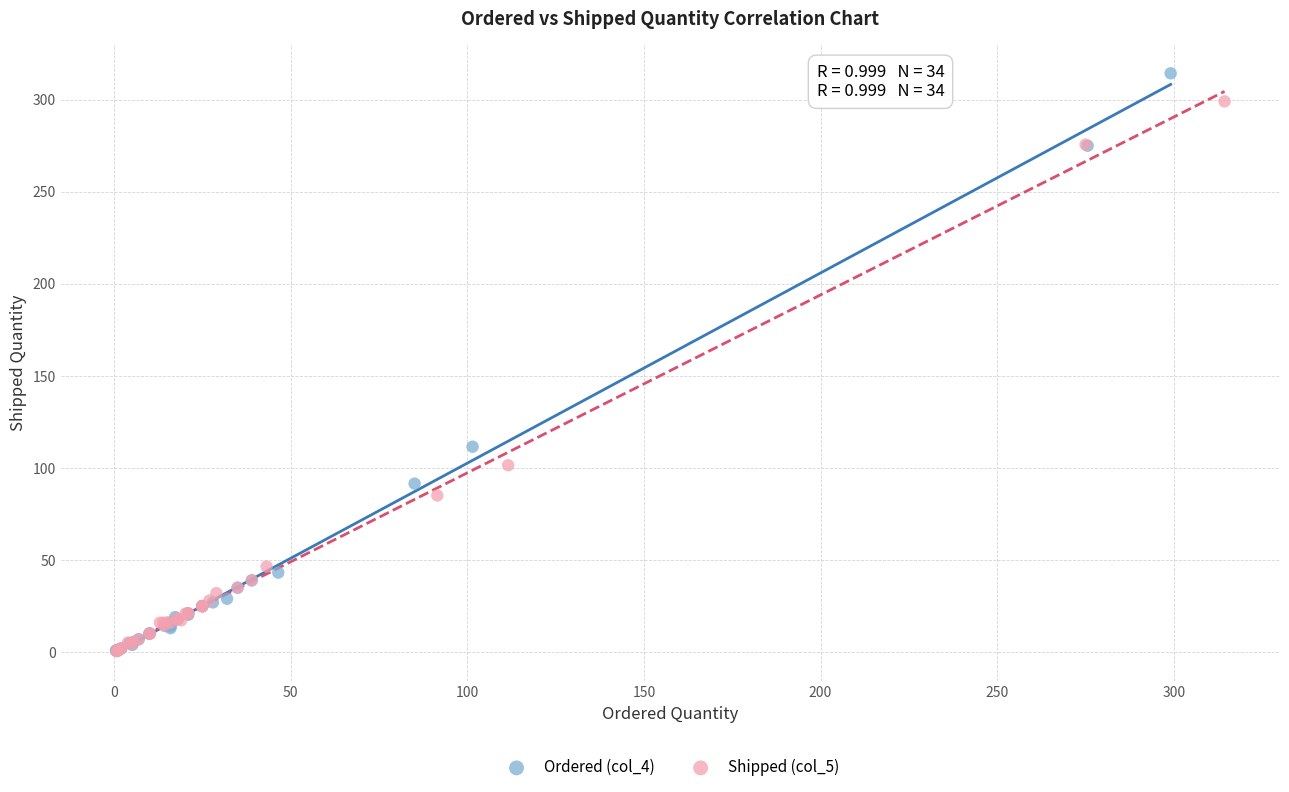

Which series reaches the maximum Y coordinate?

Ordered (col_4)